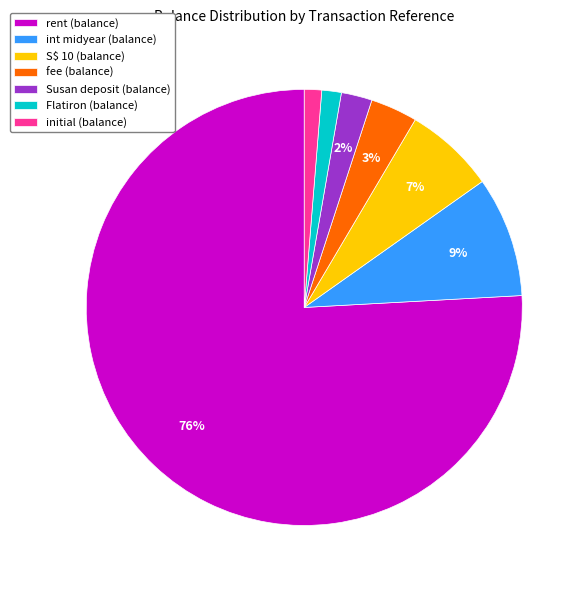

Combined, do int midyear (balance) and Flatiron (balance) account for over 50%?

No